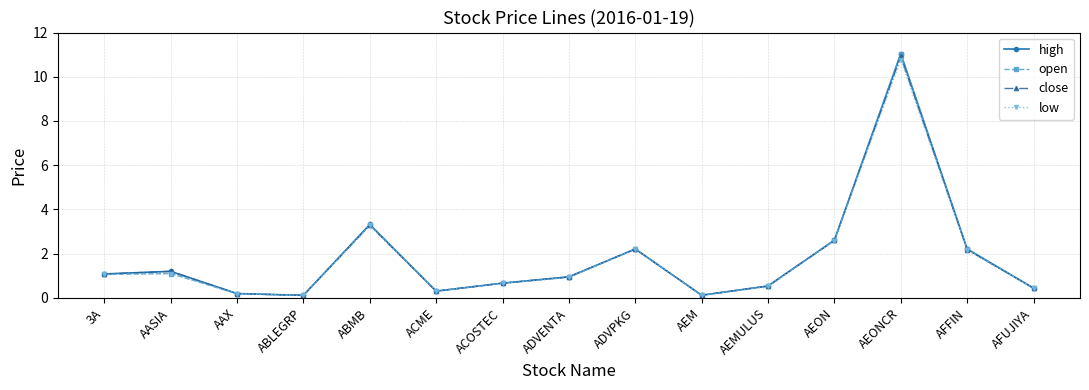

Read the low value at AEON.

2.6